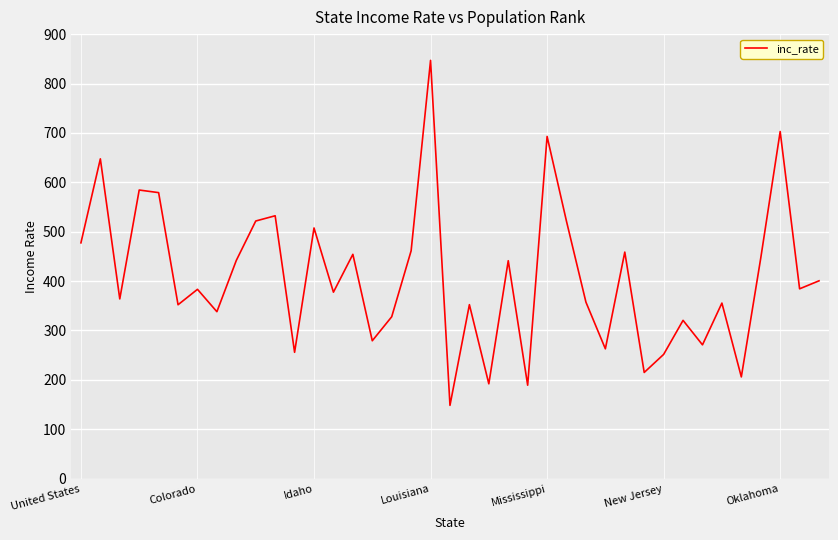

Count the number of values greater than 383.

20